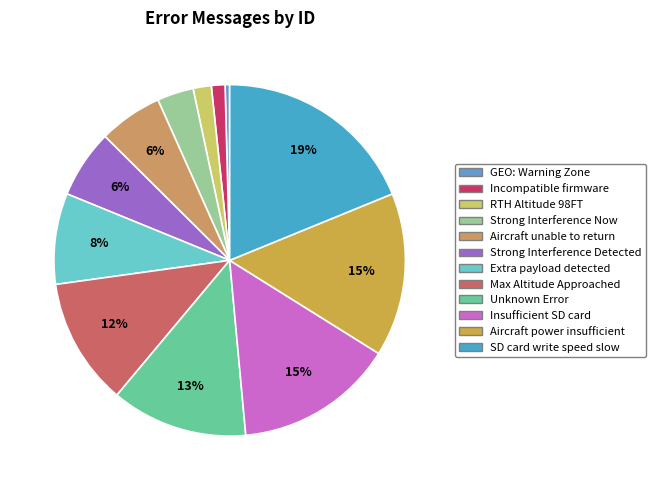

What is the largest slice in the pie chart?

SD card write speed slow